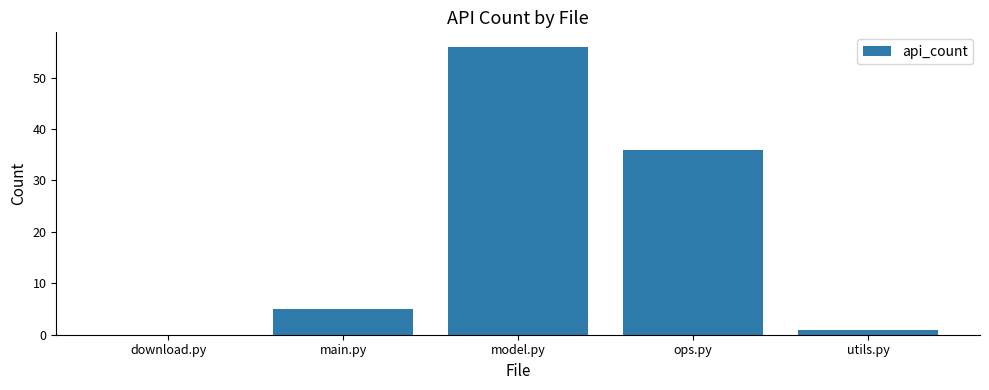

What is the average value?

20